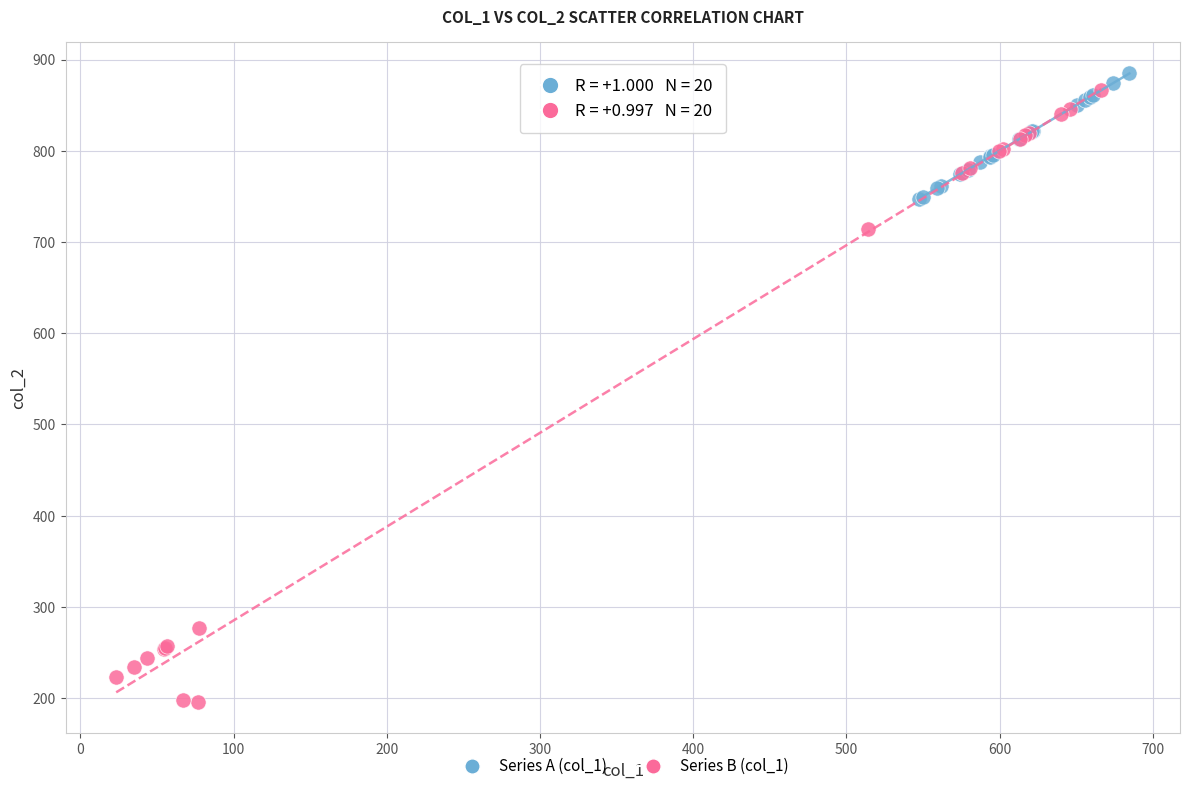

What are all the series names shown in the legend?

Series A (col_1), Series B (col_1)